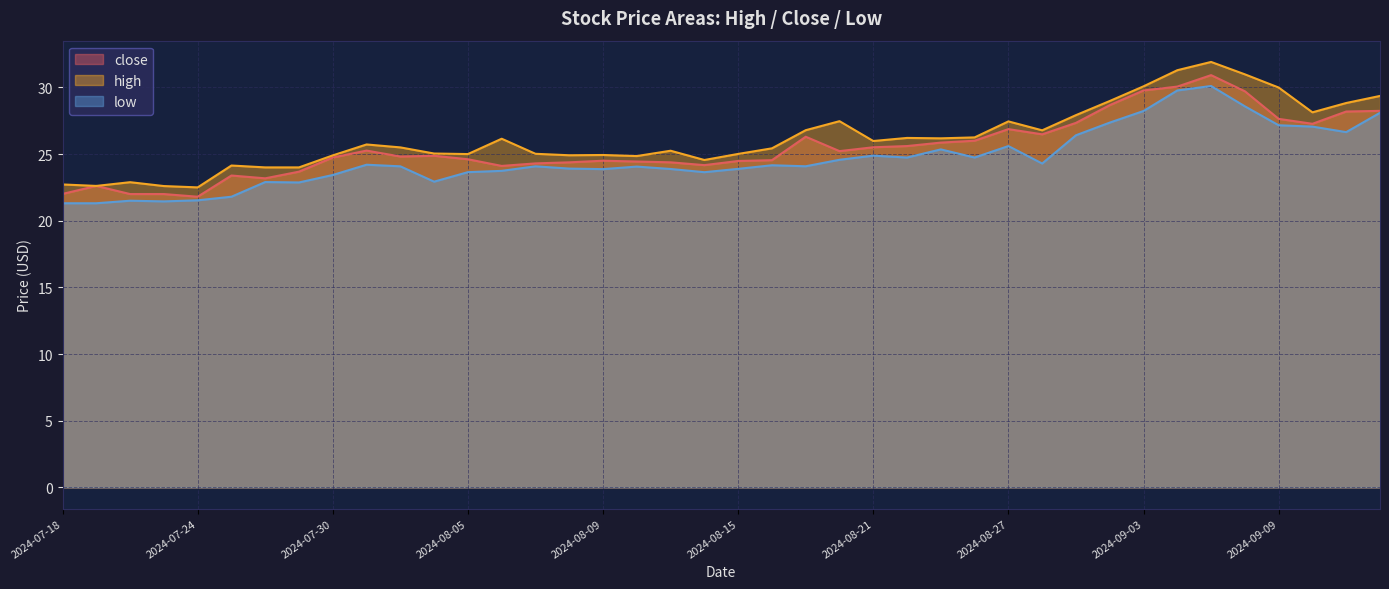

True or false: low and close intersect in this chart.

False